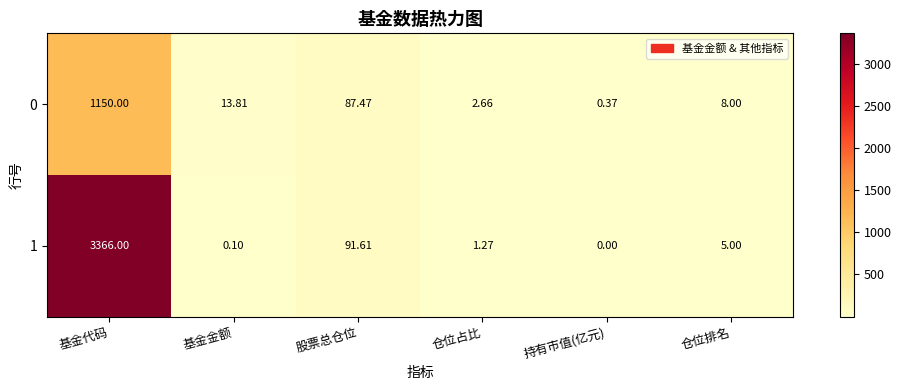

Which label corresponds to the smallest value in the chart?

持有市值(亿元)